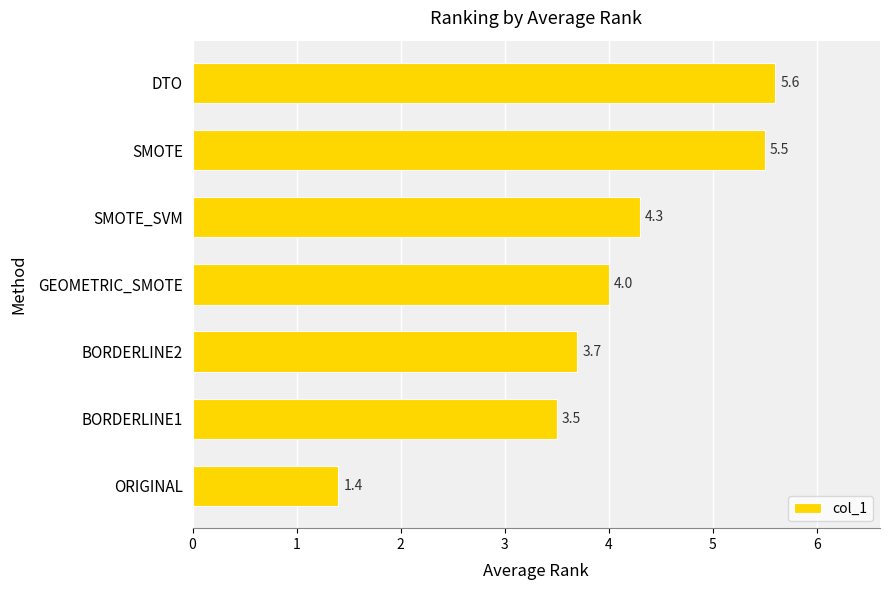

Count the values in the range 3 to 5.

4